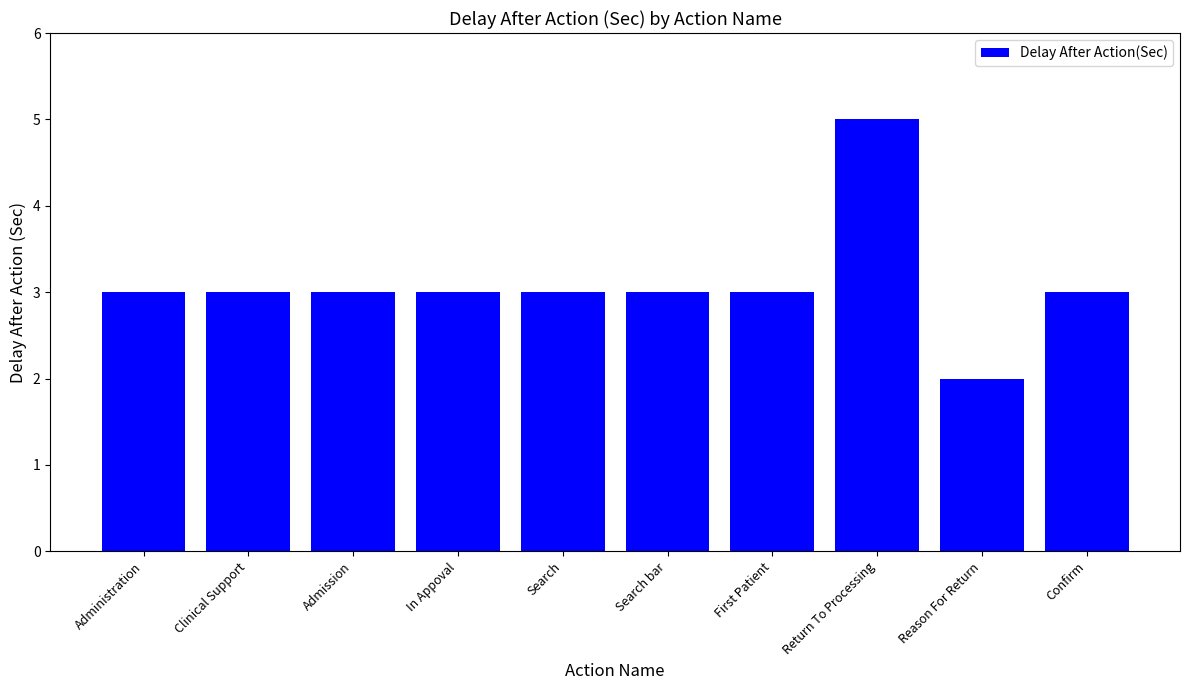

The value at Return To Processing is 5. True or false?

True